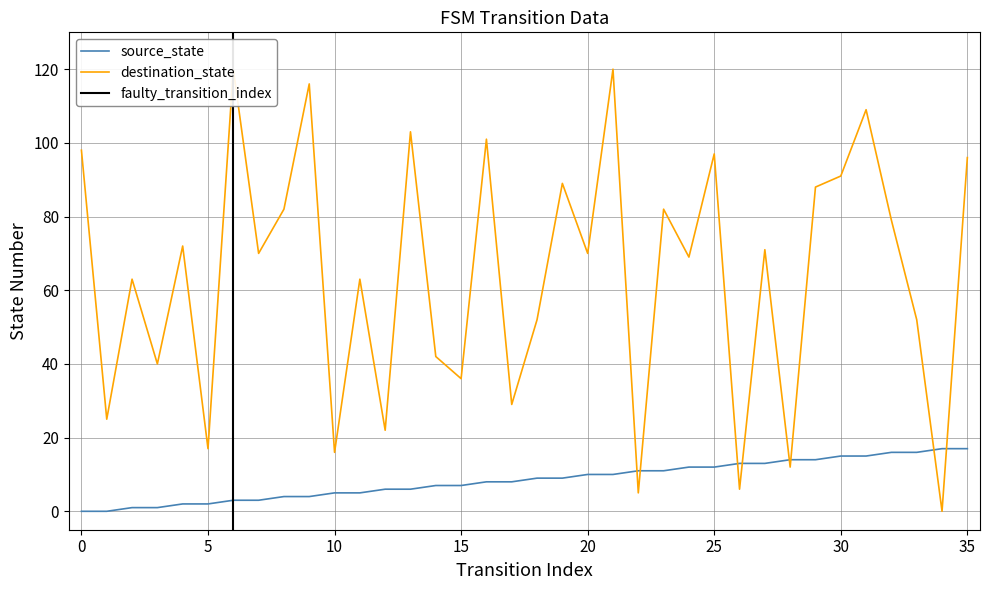

The source_state series shows 2 at 20. True or false?

False